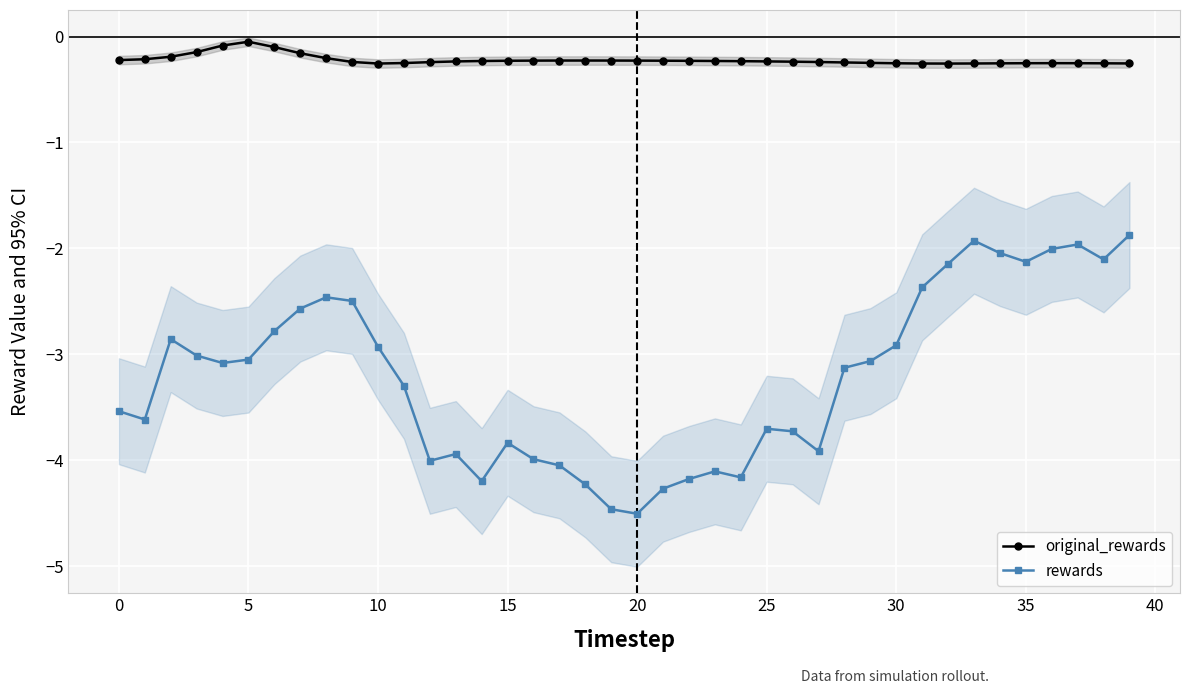

At which category is the sum across all series the highest?

39